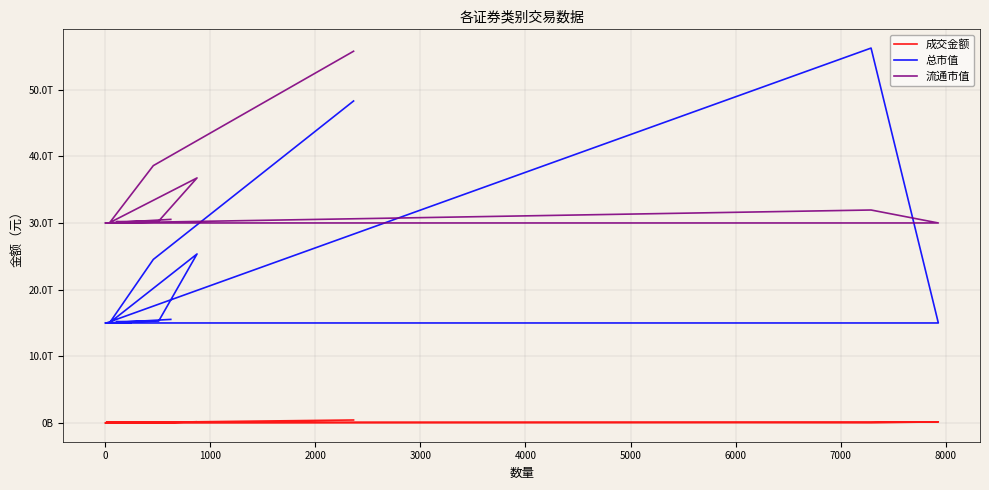

True or false: 流通市值 and 成交金额 intersect in this chart.

False